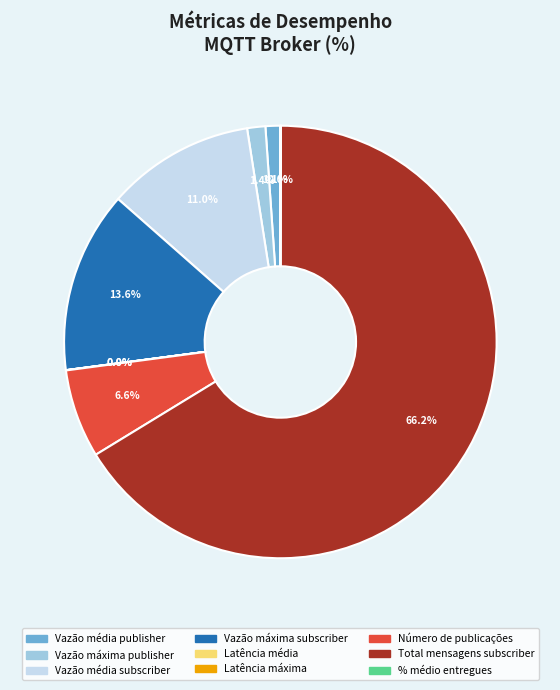

Does Vazão média publisher represent more than half of the total?

No